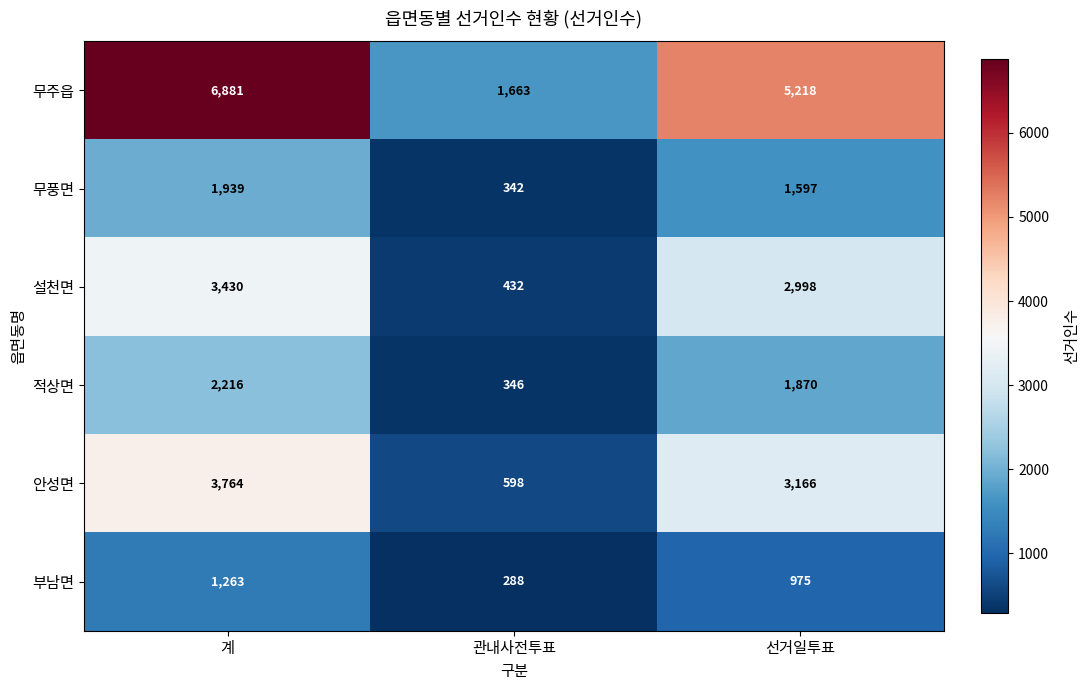

What is the difference between the maximum and minimum values in the 적상면 series?

1870